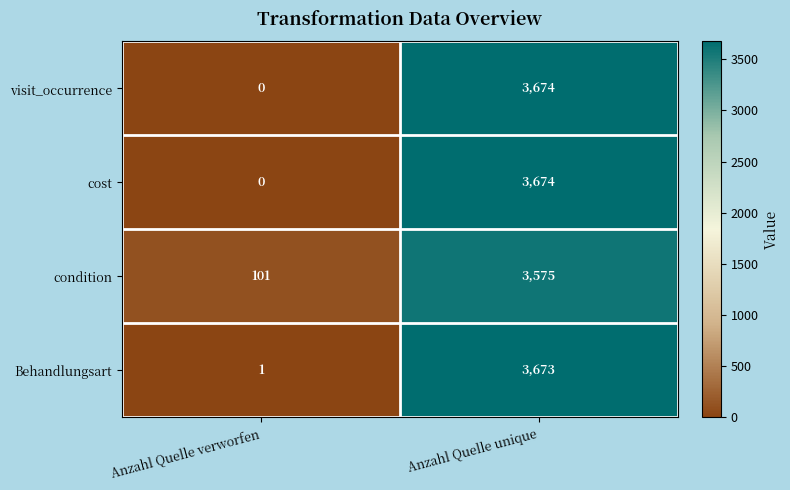

At which category is the sum across all series the highest?

Anzahl Quelle unique